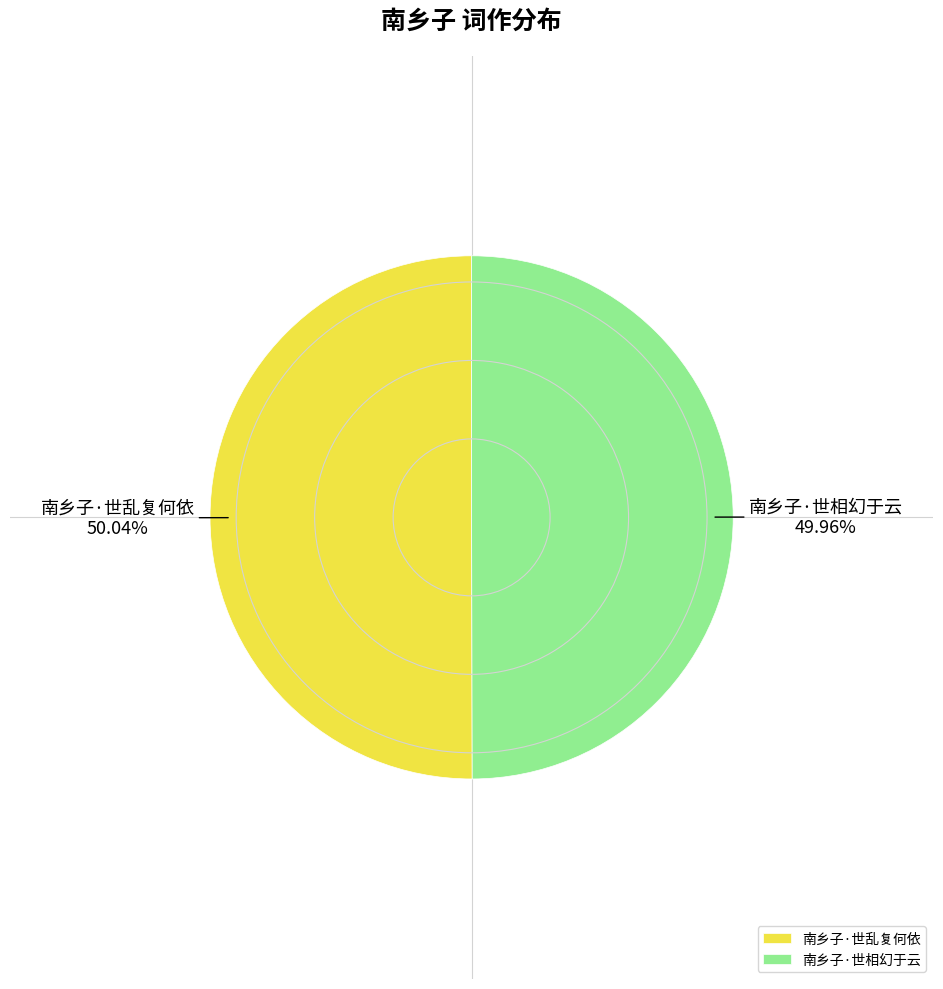

How many slices are in this pie chart?

2